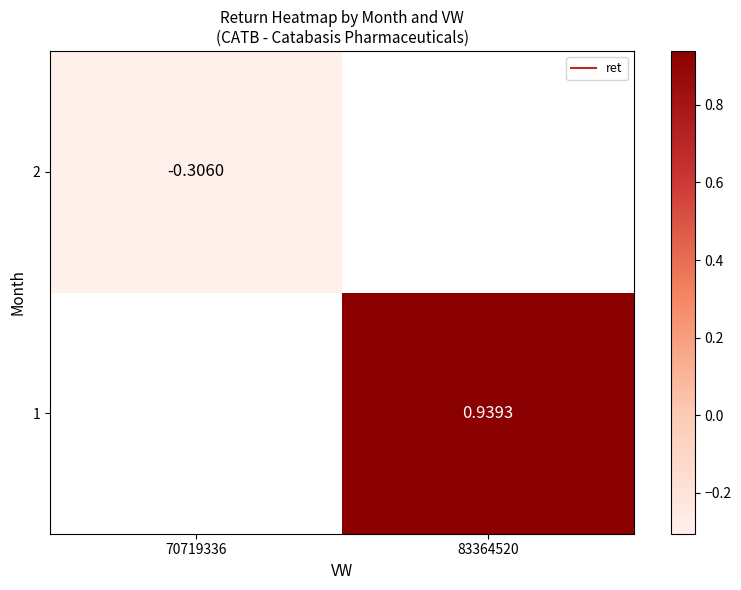

Which label corresponds to the largest value in the chart?

83364520